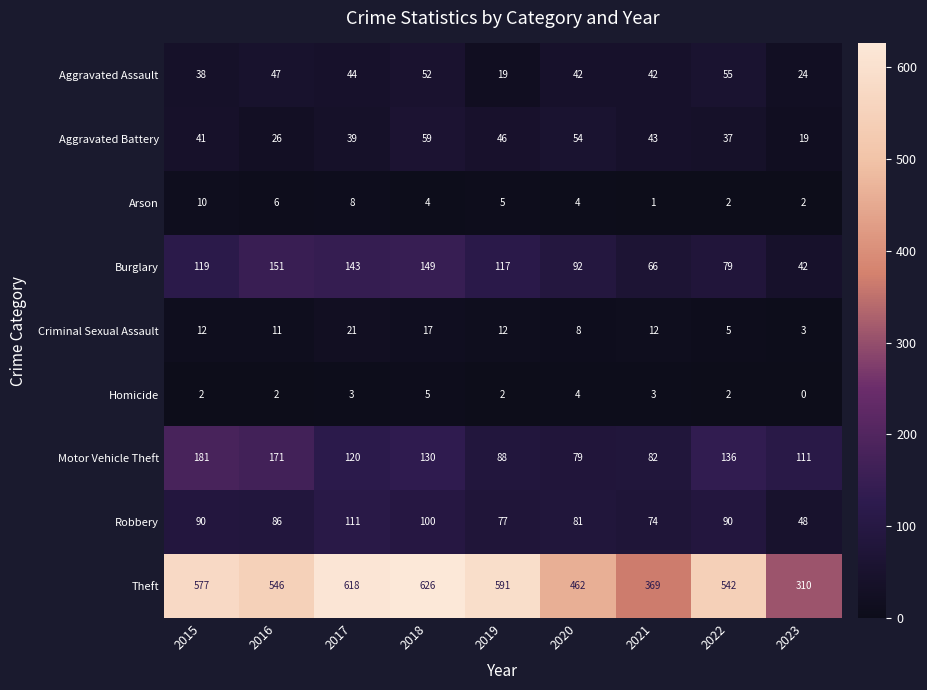

Count the number of data series in this chart.

9